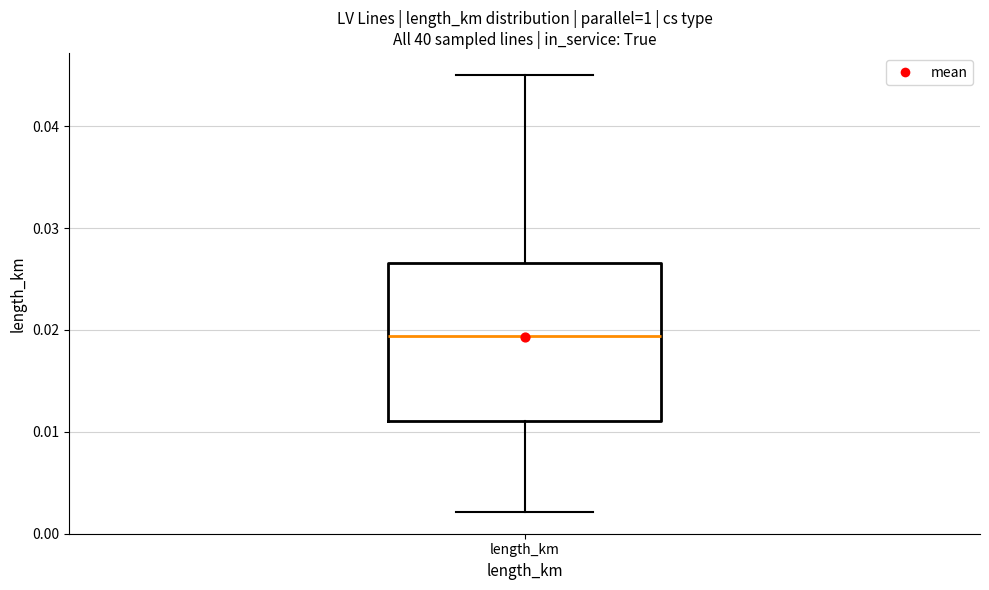

Where is the lower edge of the box for length_km on the y-axis? The values are not printed on the chart, so give them approximately, as read against the axis.

0.011